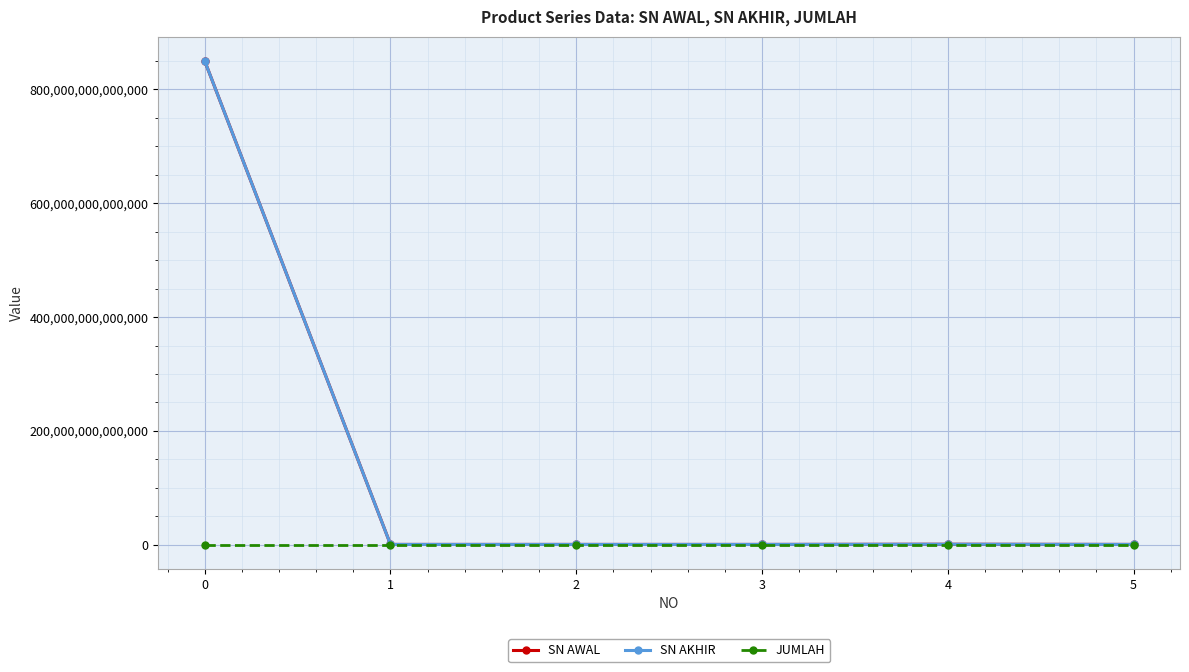

Which series has the largest range (max minus min)?

SN AWAL